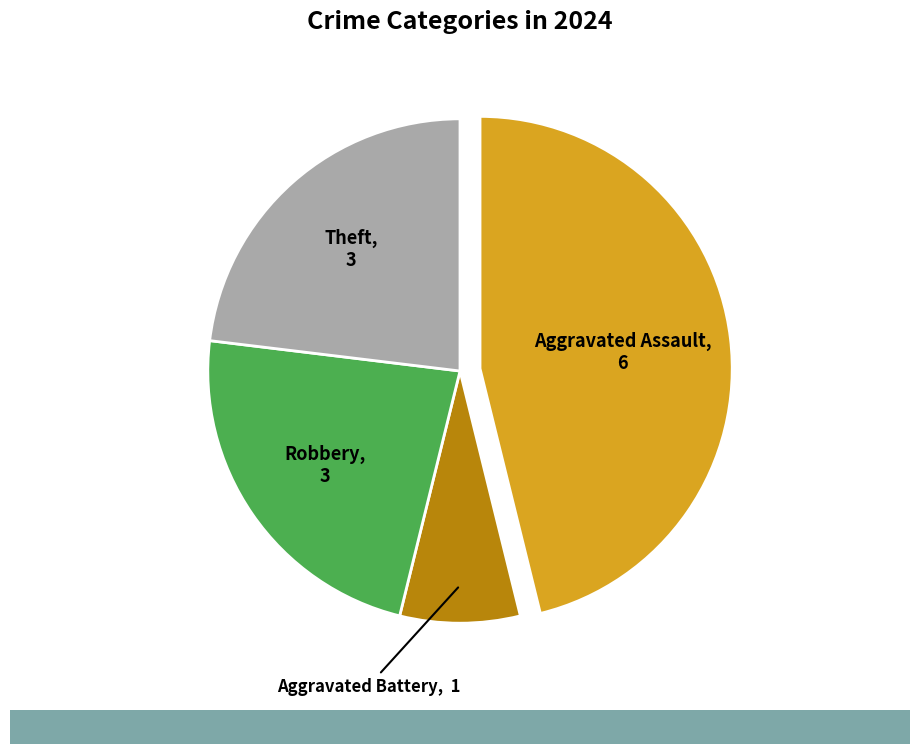

Does any single category account for the majority?

No